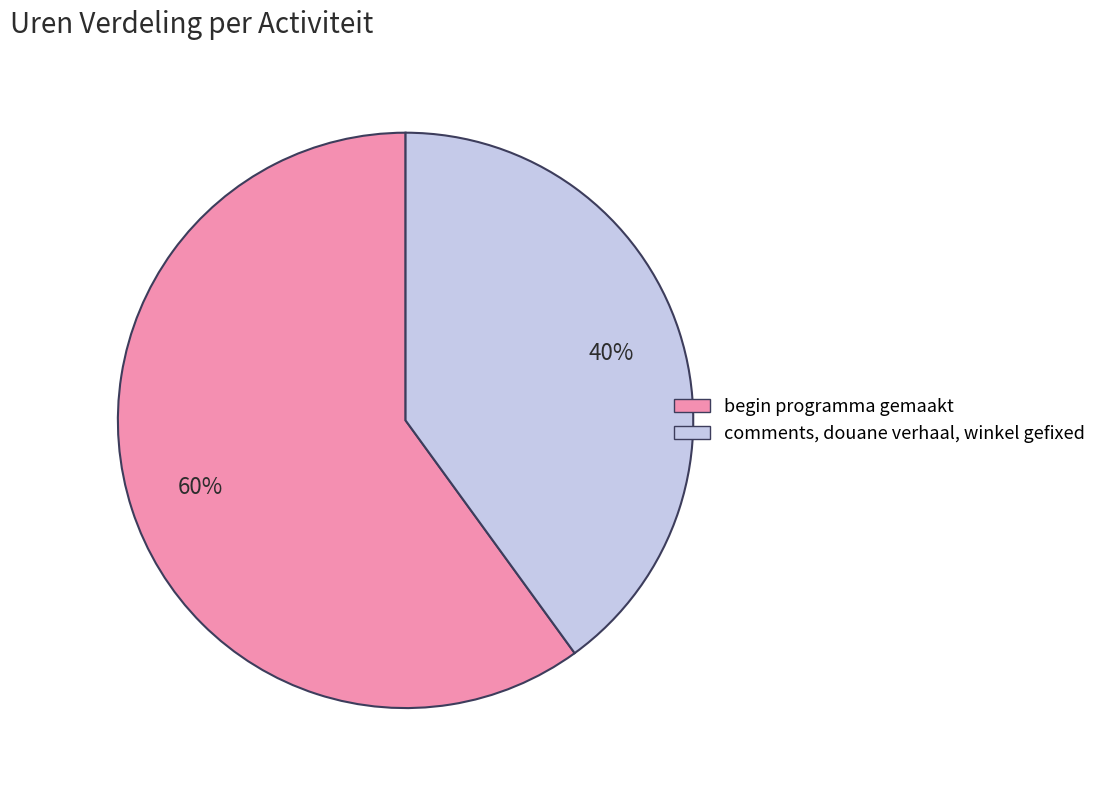

To the nearest percent, what is the difference between the begin programma gemaakt and comments, douane verhaal, winkel gefixed slice percentages?

20%